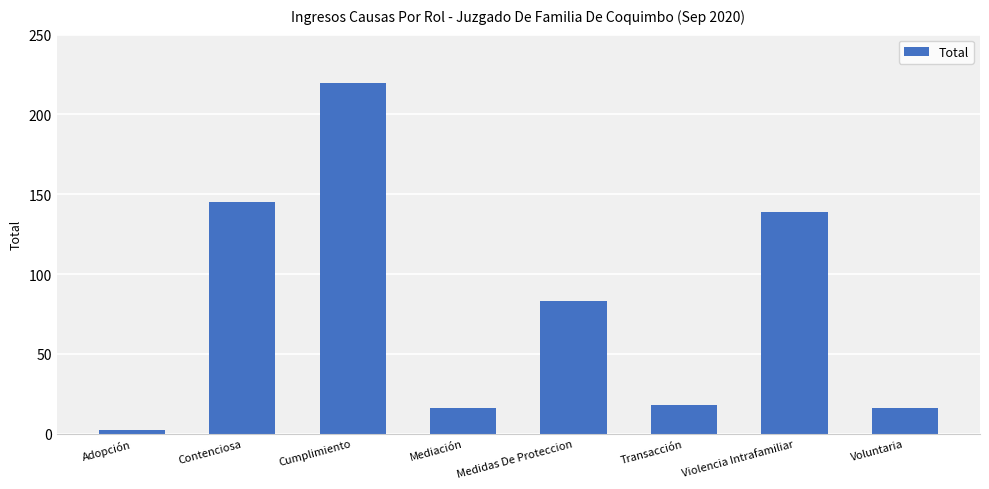

Approximately how many times larger is the value at Cumplimiento compared to Transacción?

12.2